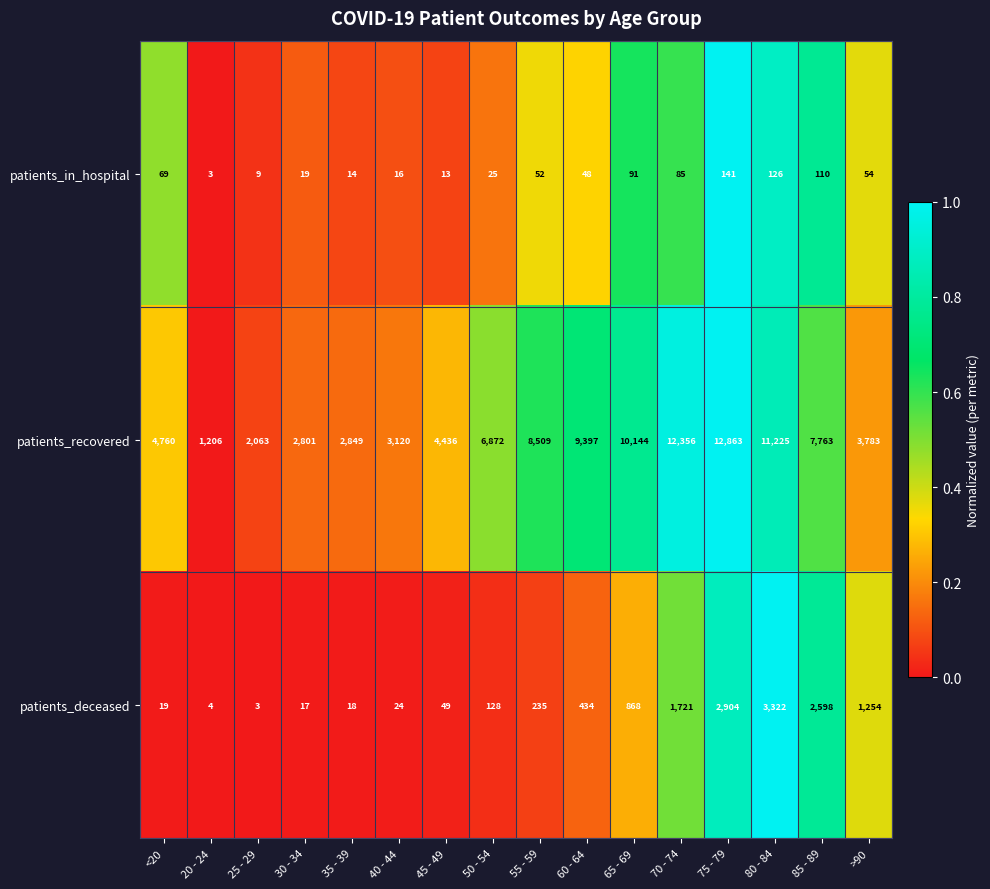

List the labels in order of patients_recovered value, largest first.

75 - 79, 70 - 74, 80 - 84, 65 - 69, 60 - 64, 55 - 59, 85 - 89, 50 - 54, <20, 45 - 49, >90, 40 - 44, 35 - 39, 30 - 34, 25 - 29, 20 - 24